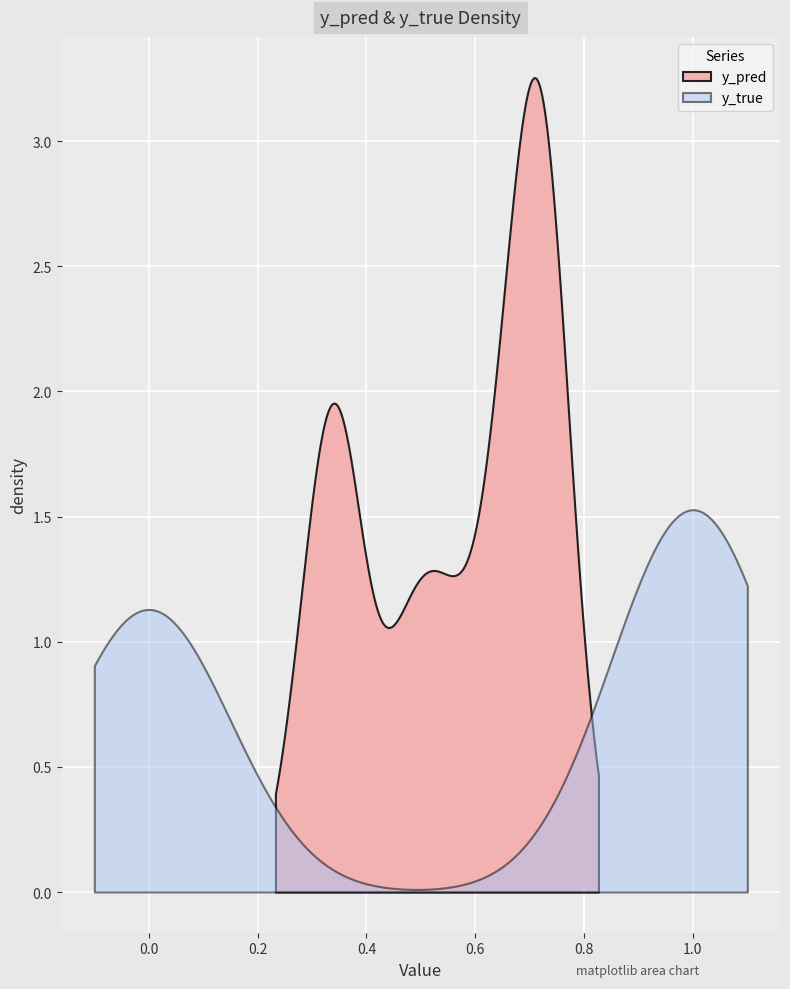

Which series has the largest total across all categories?

y_true